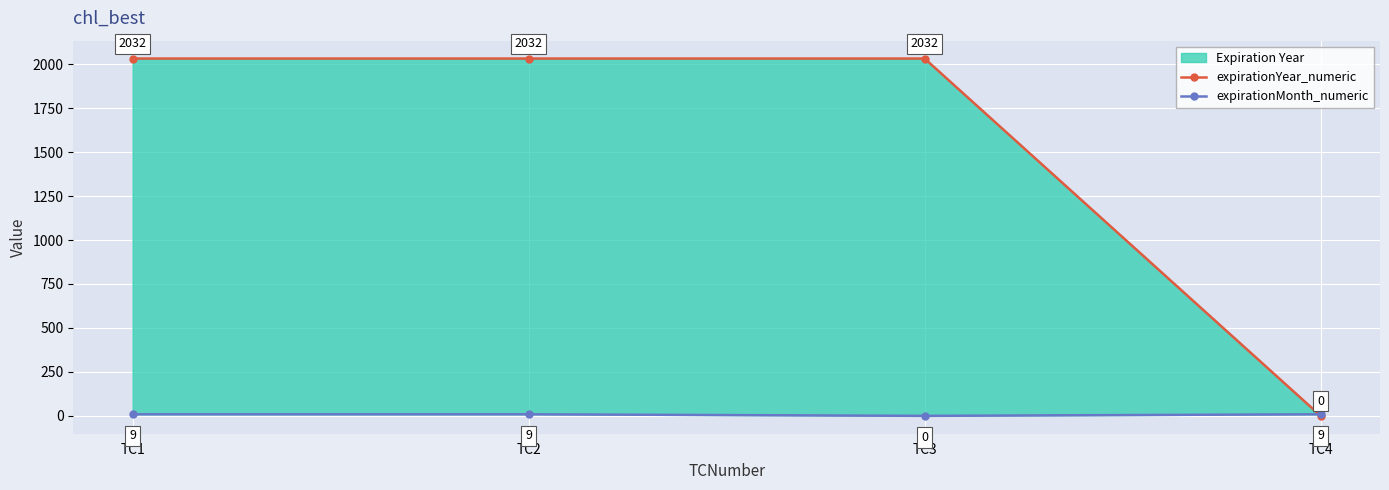

Reading left to right, transcribe all the data shown in this chart.

expirationYear_numeric: 2032	2032	2032	0
expirationMonth_numeric: 9	9	0	9